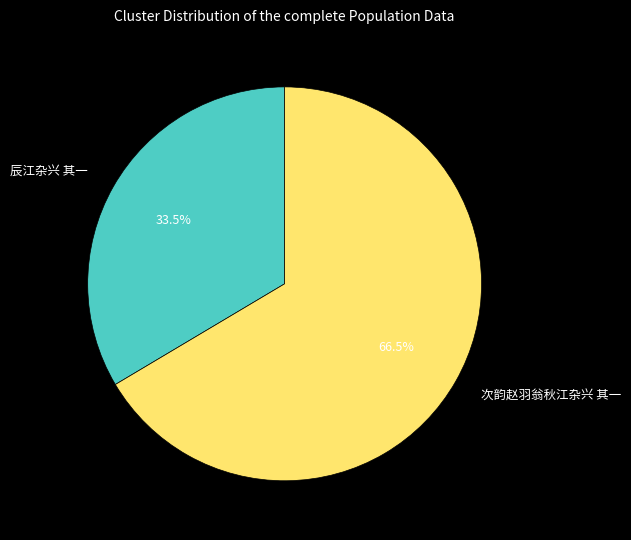

To the nearest percent, what is the difference between the 辰江杂兴 其一 and 次韵赵羽翁秋江杂兴 其一 slice percentages?

33%